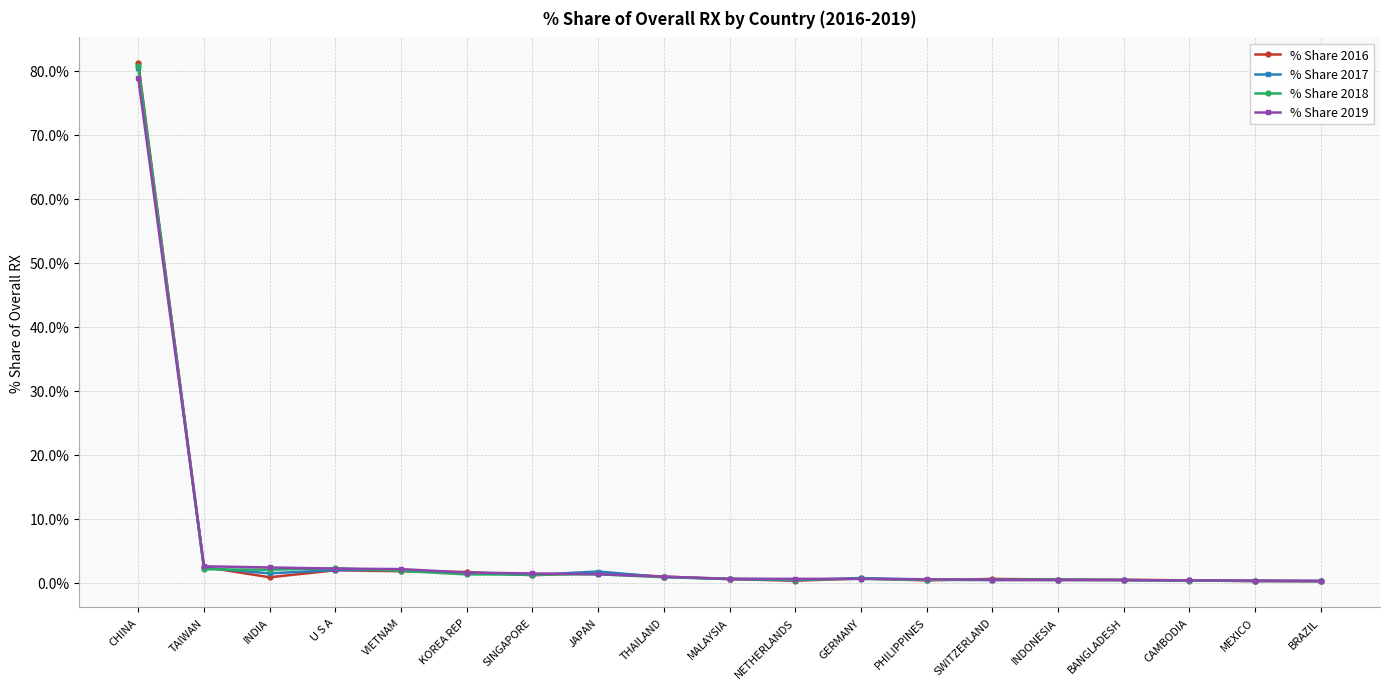

What is the label of the 16th point from the left?

BANGLADESH